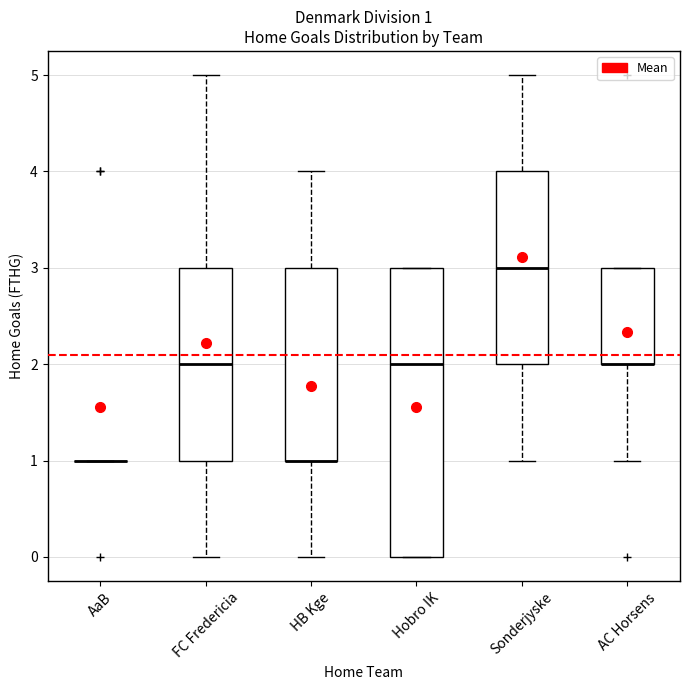

Which box is the tallest, from its lower edge to its upper edge?

Hobro IK